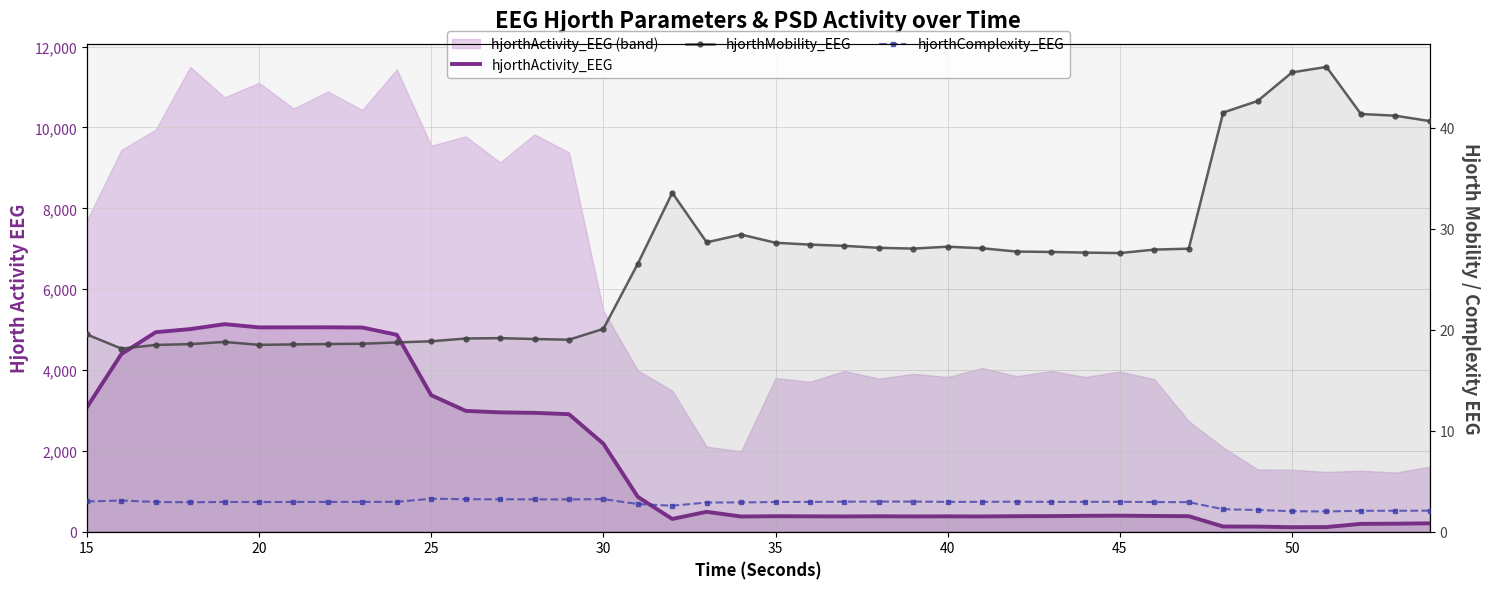

True or false: hjorthActivity_EEG and hjorthMobility_EEG intersect in this chart.

False